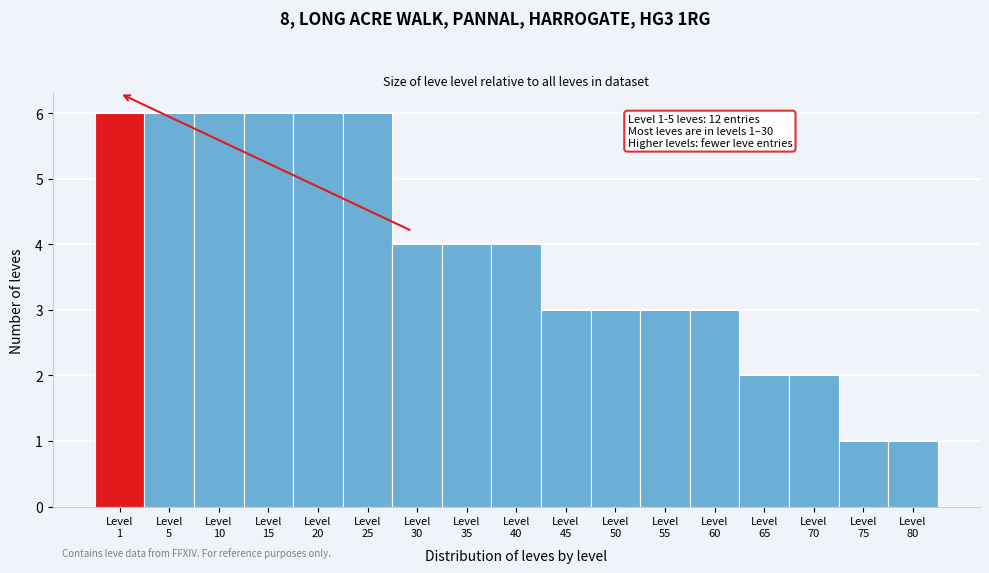

Reading right to left, what are all the values shown in this chart?

1	1	2	2	3	3	3	3	4	4	4	6	6	6	6	6	6